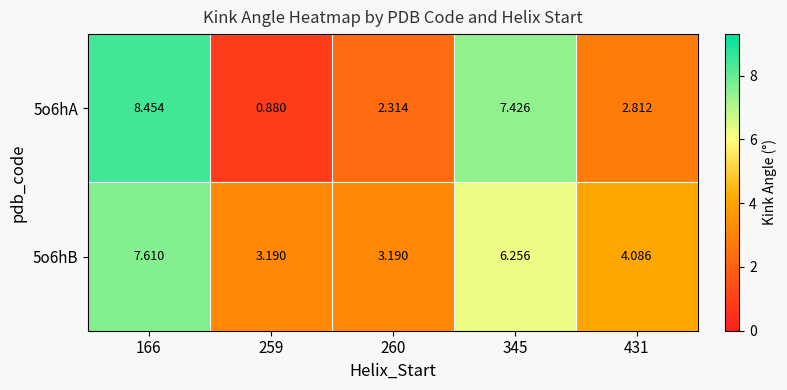

Is the value of 5o6hA at 166 greater than the value of 5o6hB at 431?

Yes